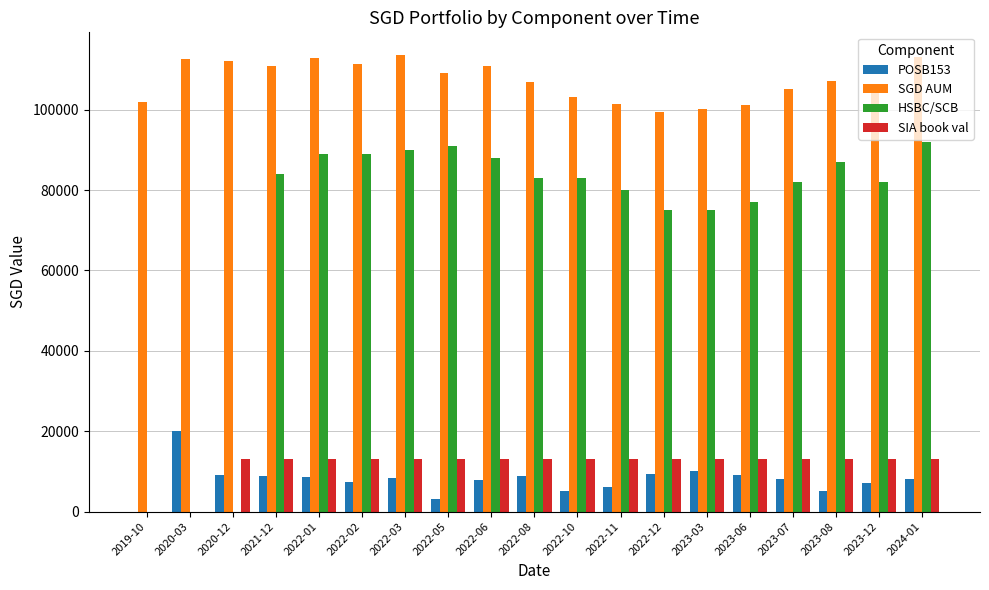

What is the maximum value shown in the chart?

113570.5